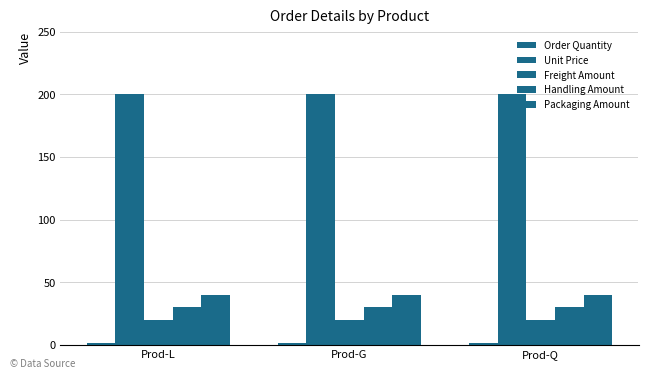

How many bars are there in total?

15